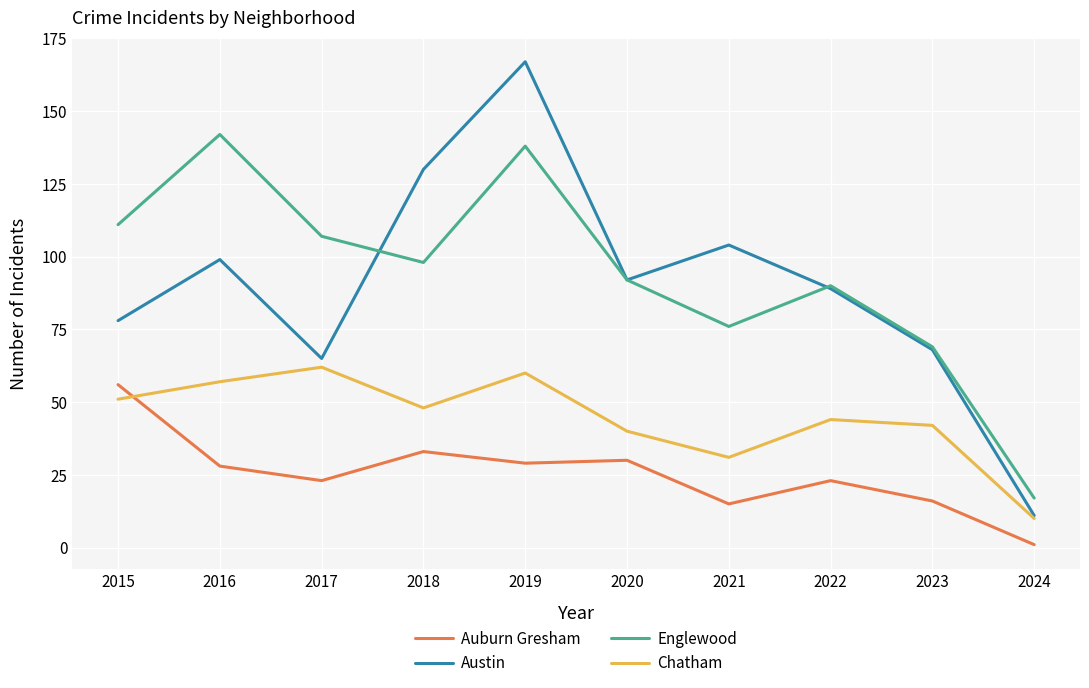

Is it true that Auburn Gresham equals 56 at 2015?

True